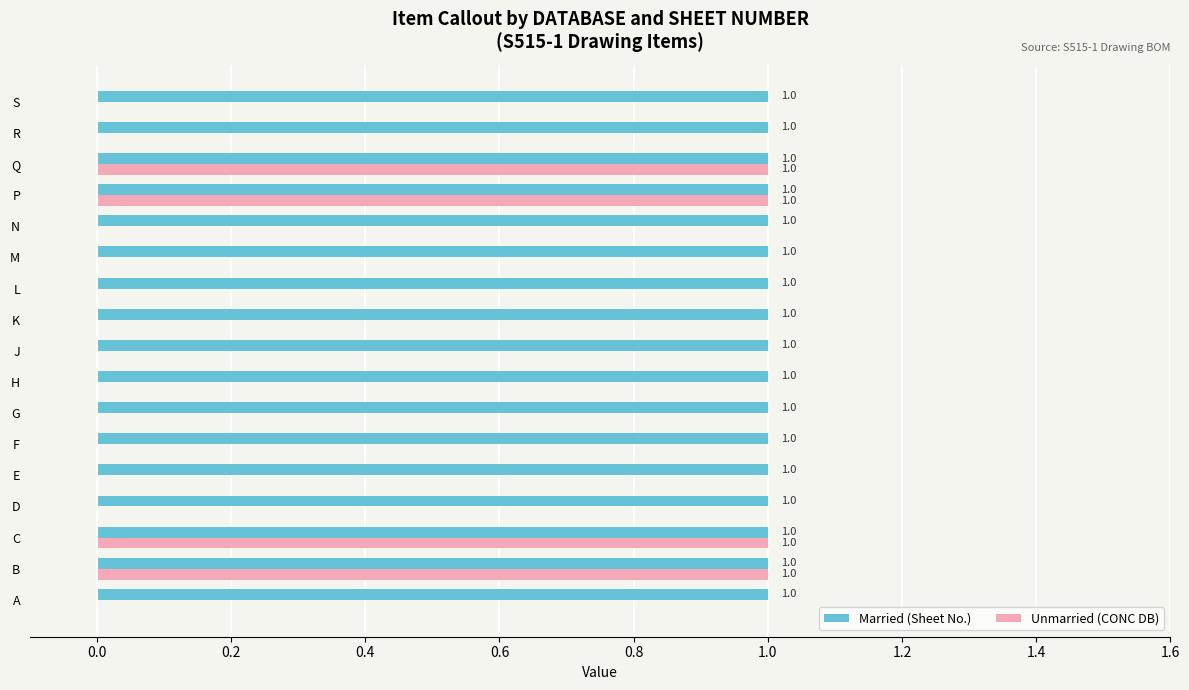

Which series has the largest range (max minus min)?

Unmarried (CONC DB)